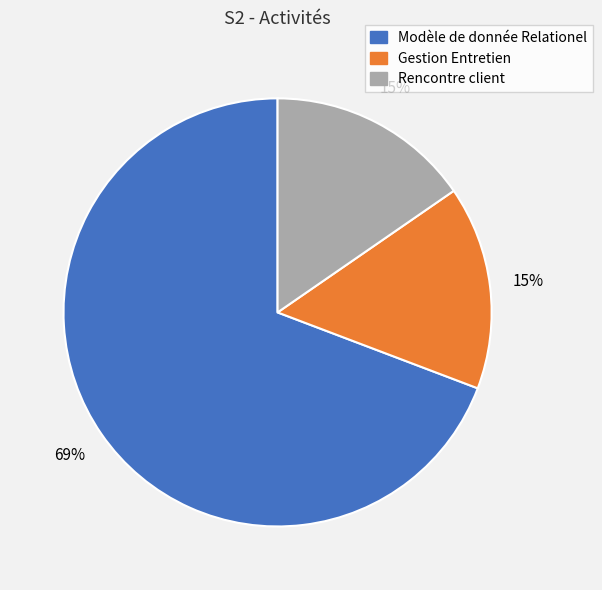

Between Modèle de donnée Relationel and Rencontre client, which is larger?

Modèle de donnée Relationel